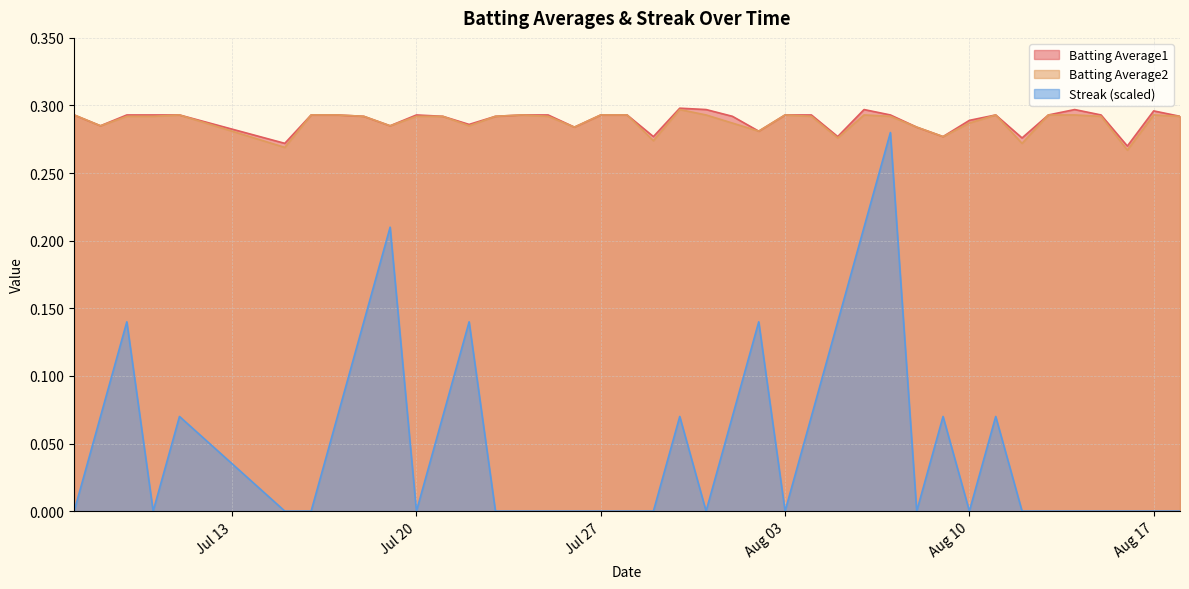

Which series changed the most between 2010-07-07 and 2010-07-19?

Streak